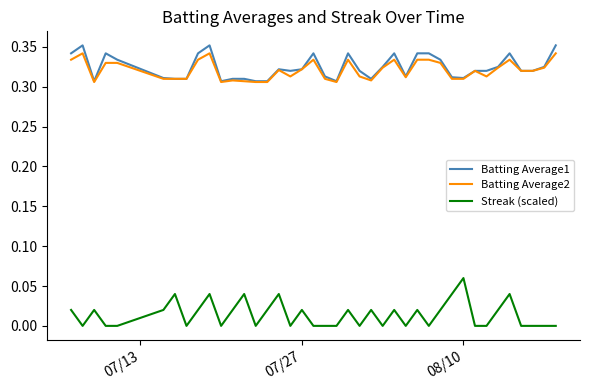

True or false: Streak (scaled) and Batting Average1 intersect in this chart.

False